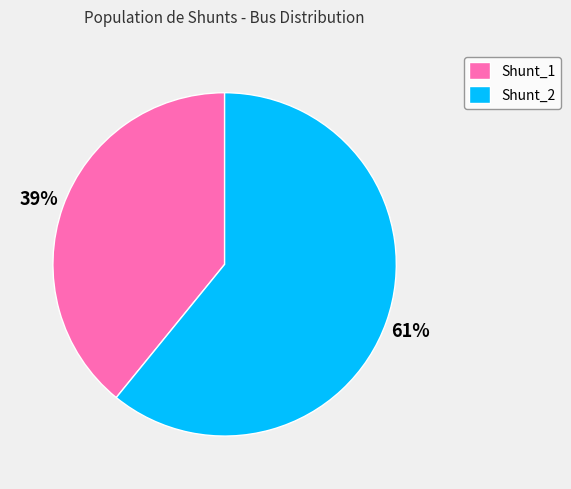

Is it true that Shunt_1 is 39% of the pie?

True